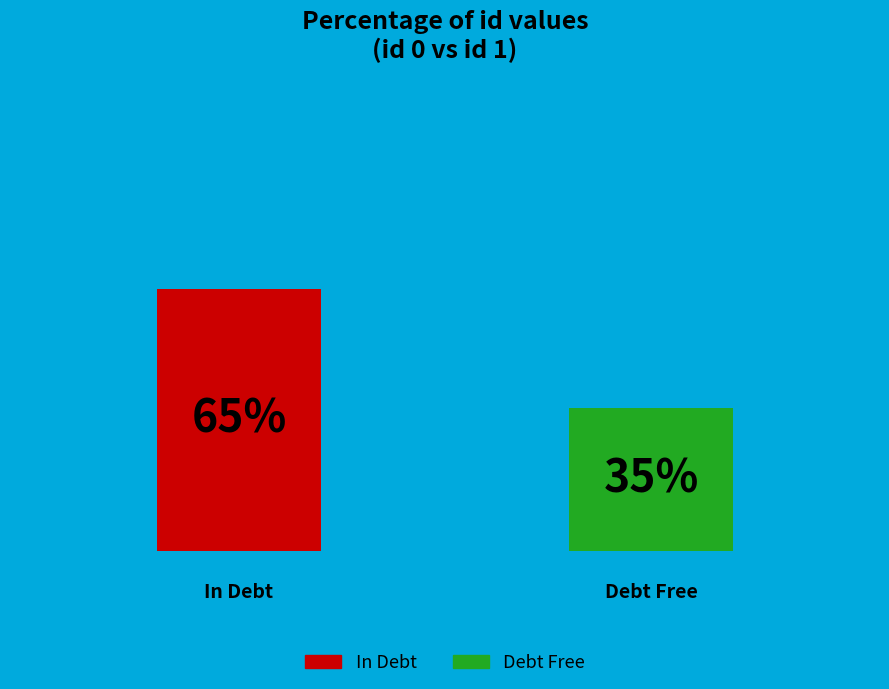

How many bars are there in total?

2